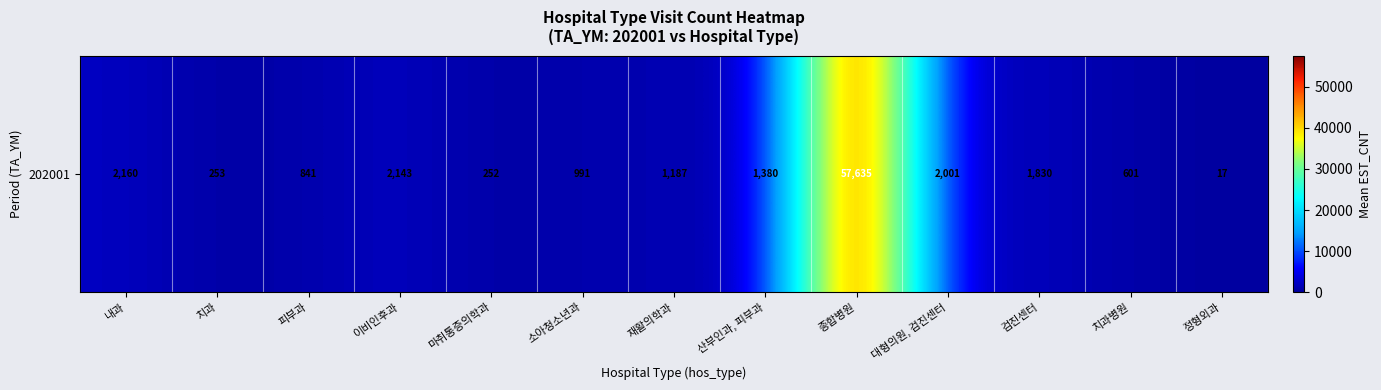

True or false: the data shows 1853.6 at 산부인과, 피부과.

False